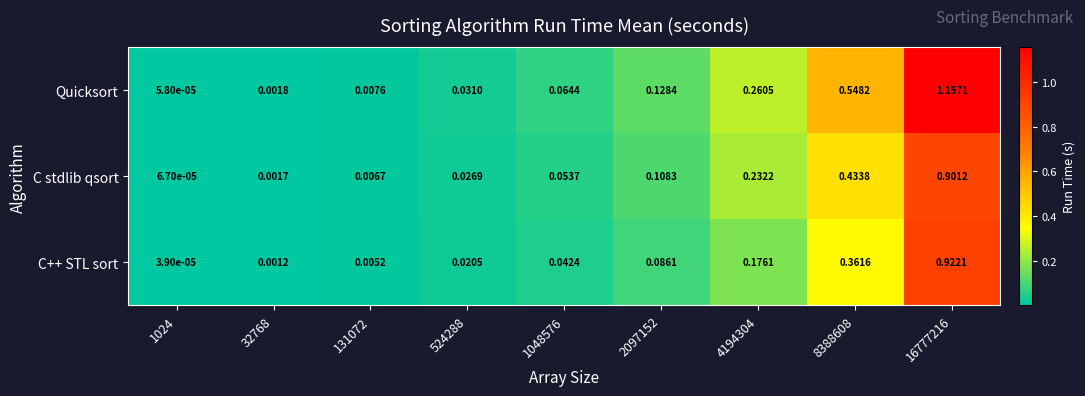

List the series in order of their peak value, lowest first.

C stdlib qsort, C++ STL sort, Quicksort